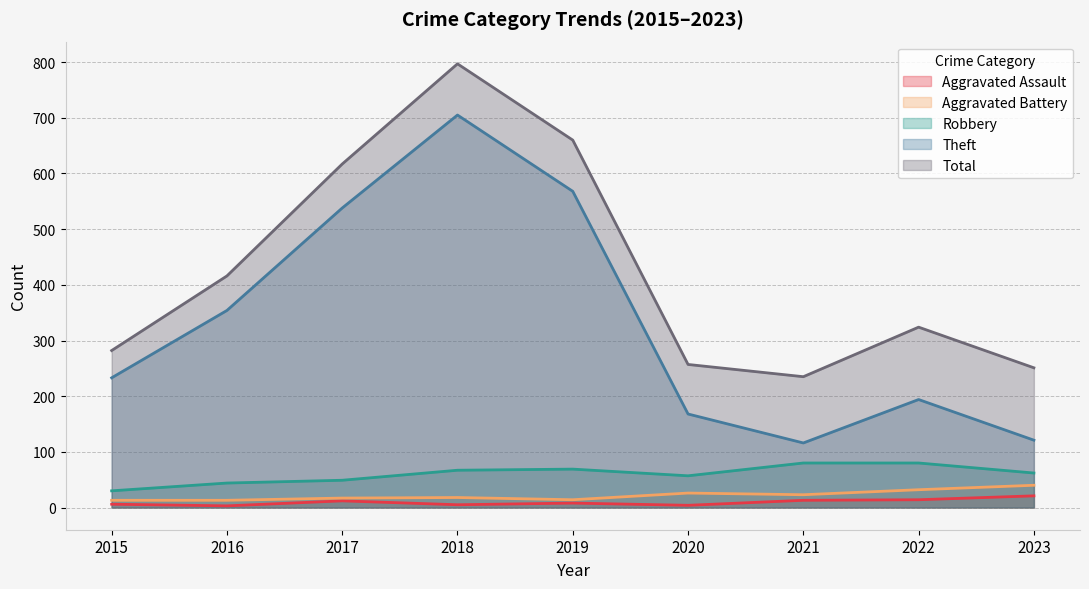

What is the value of the Robbery point at the 3rd from the left?

49